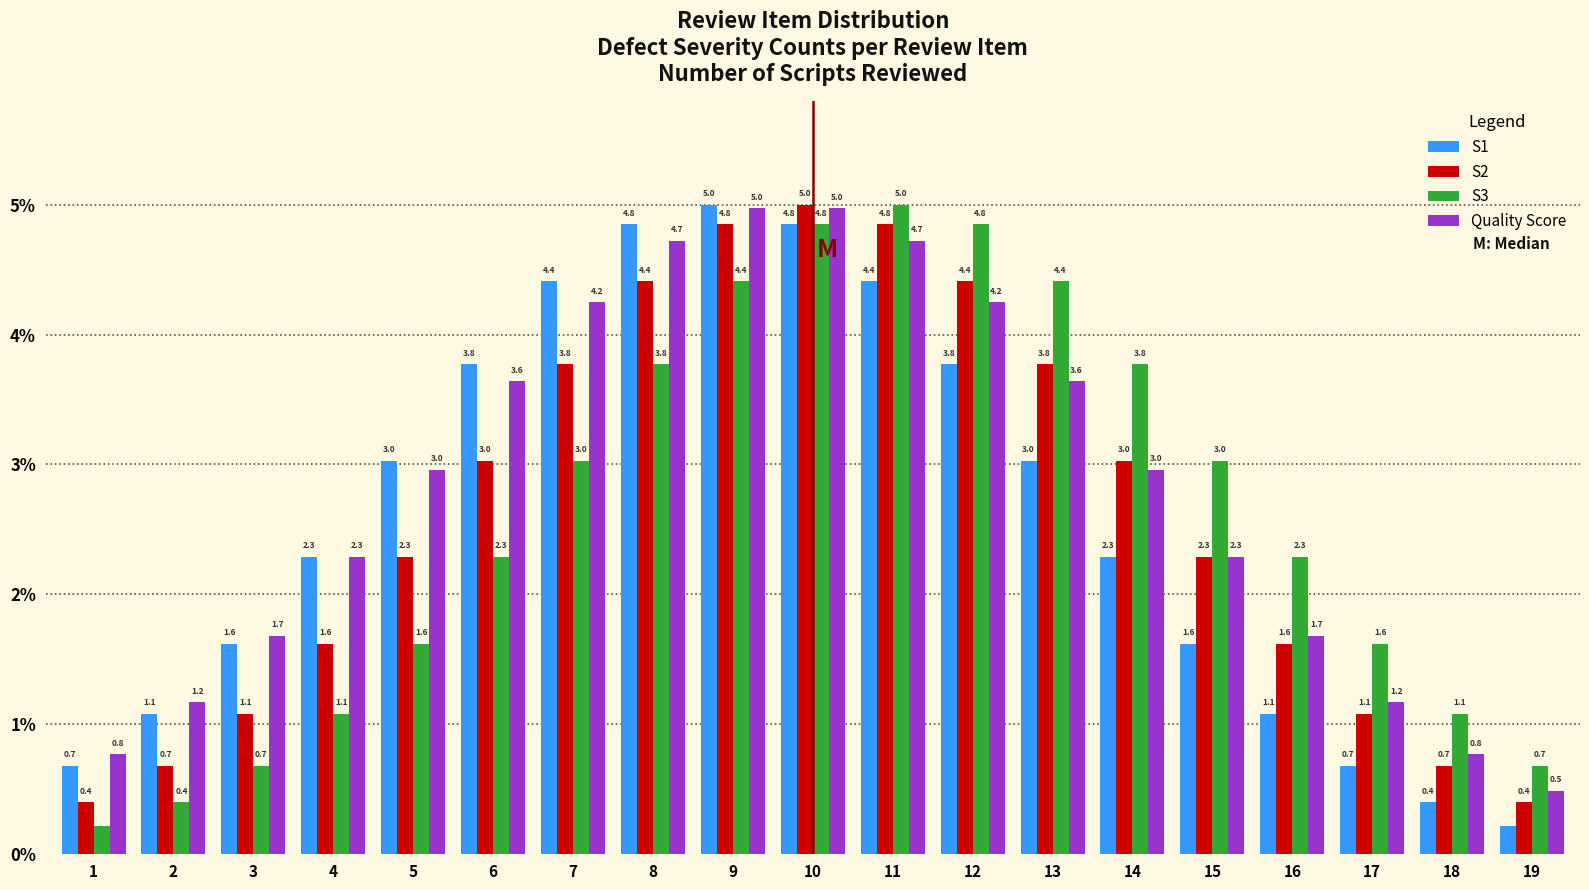

What is the difference between the S2 values at 19 and 10?

4.6